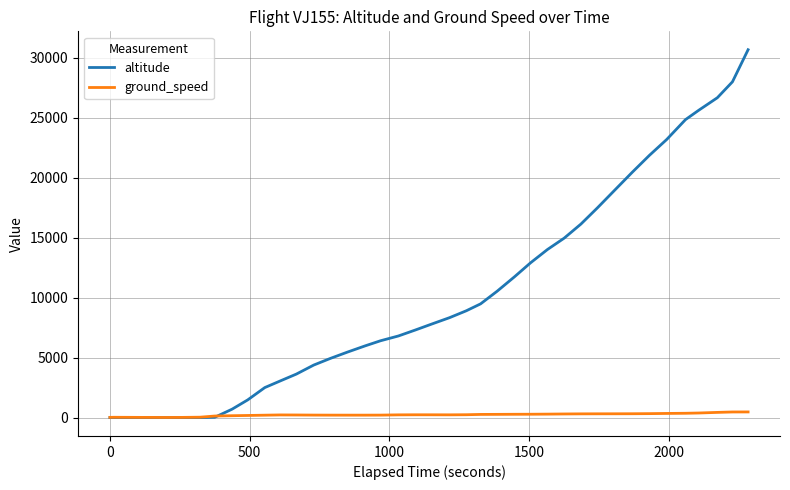

Which series has the largest total across all categories?

altitude